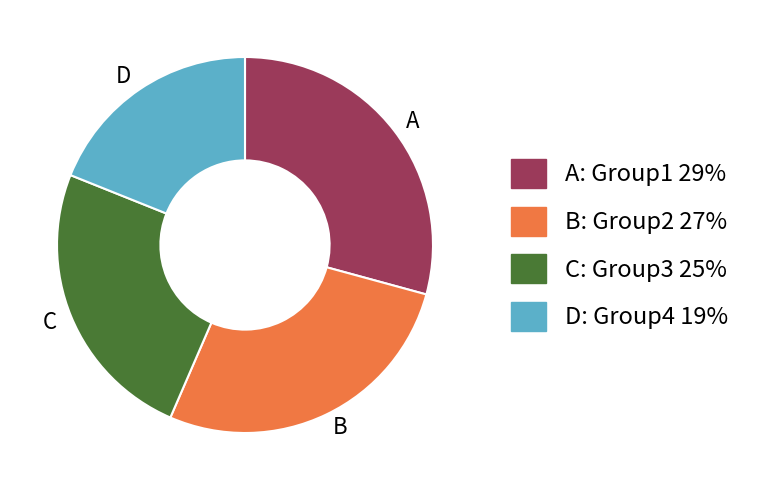

The A: Group1 29% slice represents 37% of the pie. True or false?

False